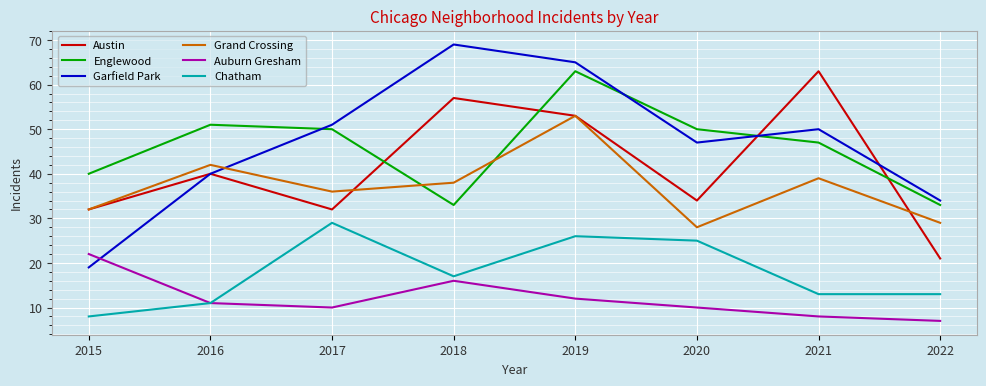

Reading left to right, extract all data points from this chart.

Austin: 32	40	32	57	53	34	63	21
Englewood: 40	51	50	33	63	50	47	33
Garfield Park: 19	40	51	69	65	47	50	34
Grand Crossing: 32	42	36	38	53	28	39	29
Auburn Gresham: 22	11	10	16	12	10	8	7
Chatham: 8	11	29	17	26	25	13	13